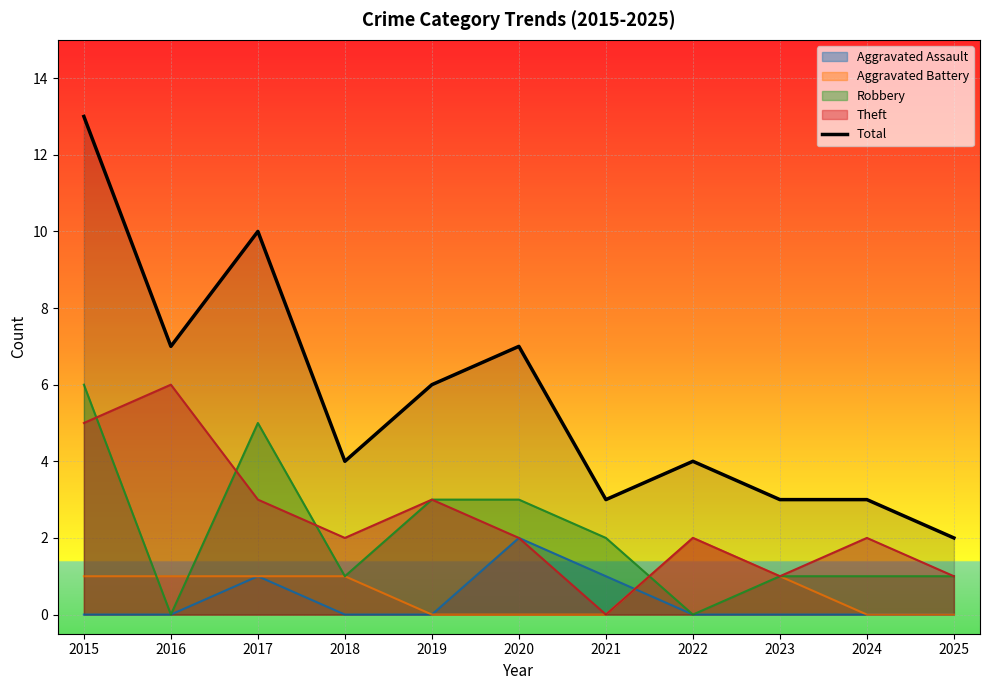

Reading right to left, what are all the values shown in this chart?

2025=2	2024=3	2023=3	2022=4	2021=3	2020=7	2019=6	2018=4	2017=10	2016=7	2015=13